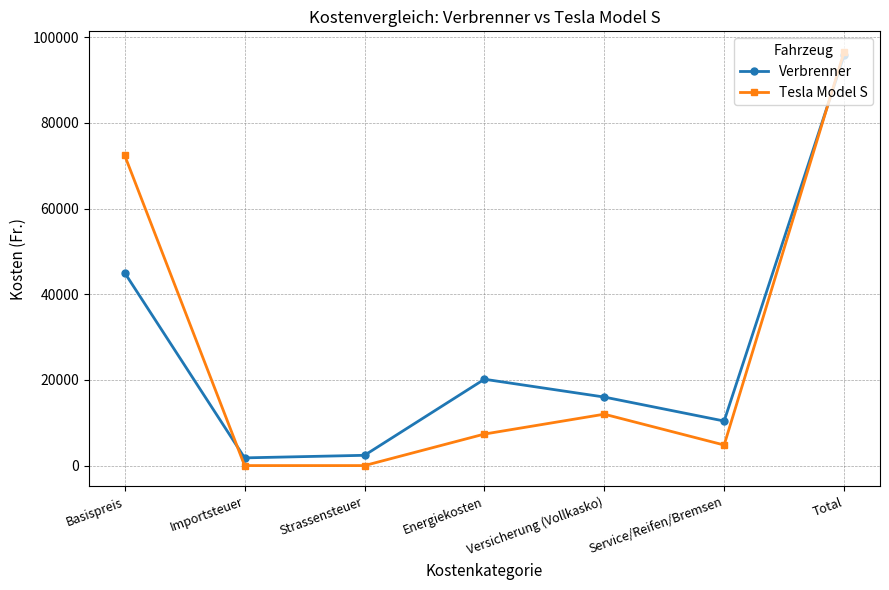

How many interior local peaks does the Verbrenner series have?

1